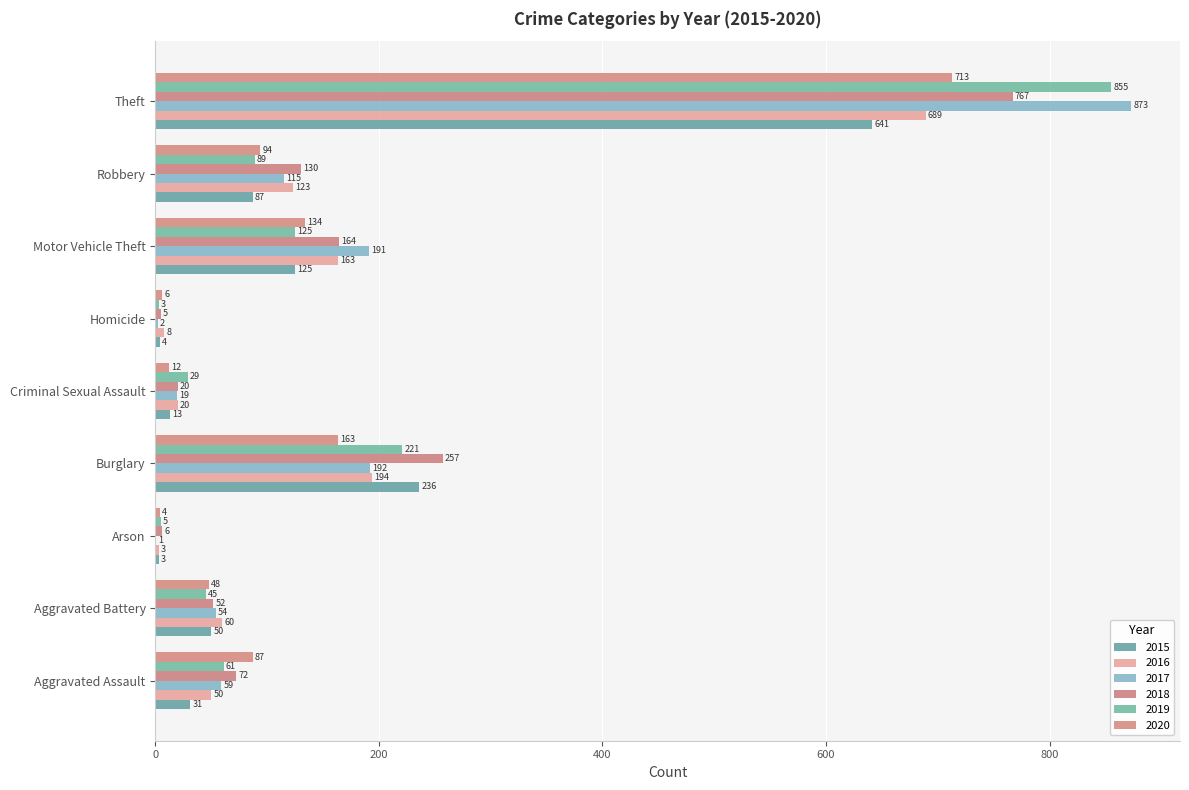

How many distinct data groups are displayed?

6